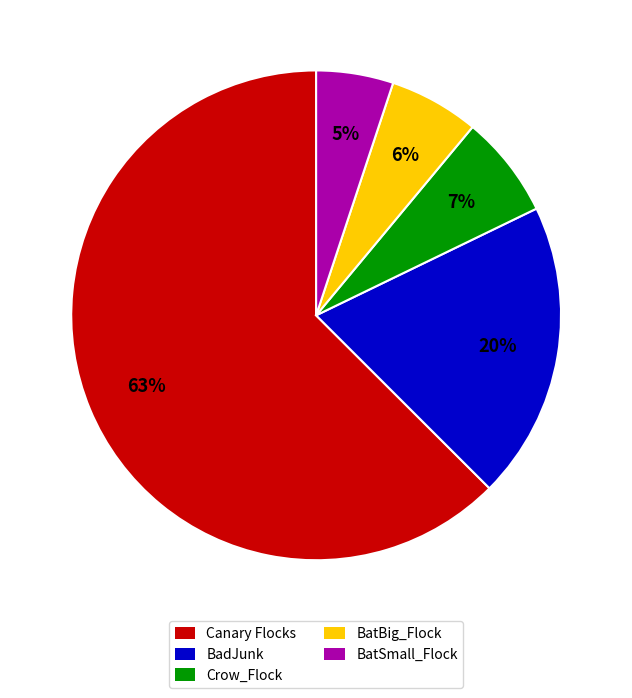

Which has a higher value, Crow_Flock or BatBig_Flock?

Crow_Flock